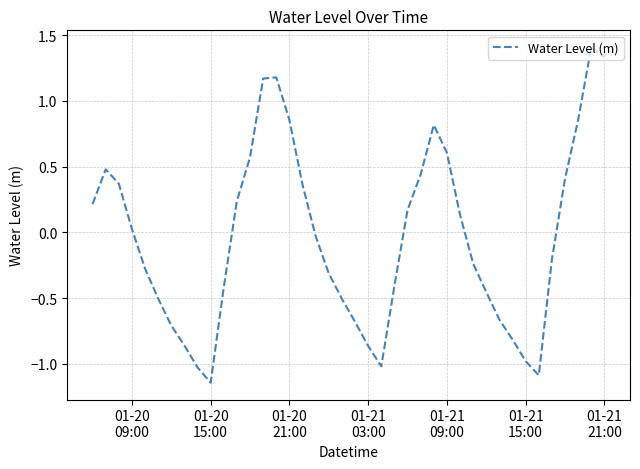

What is the maximum value shown in the chart?

1.4